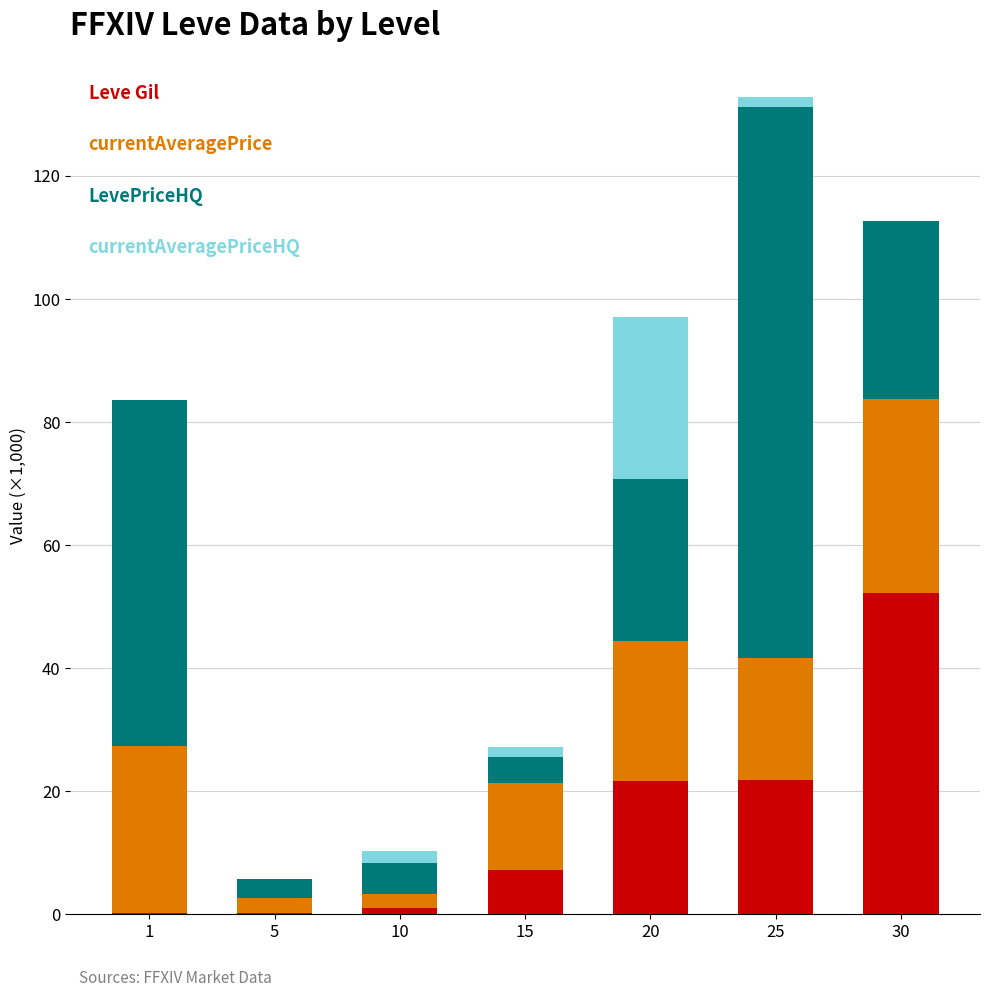

What is the total value across all series at 20?

97.0